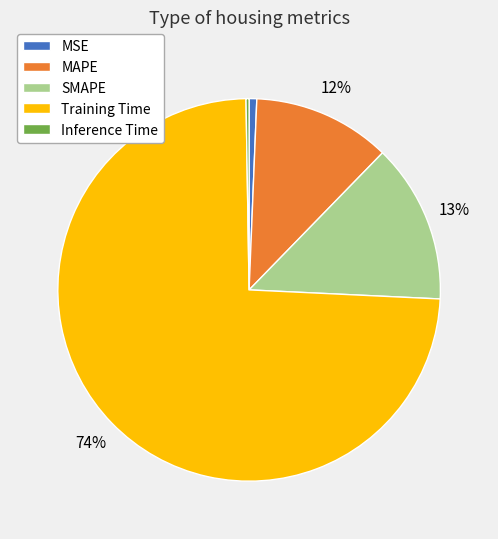

To the nearest percent, what is the combined percentage of MSE and SMAPE?

14%